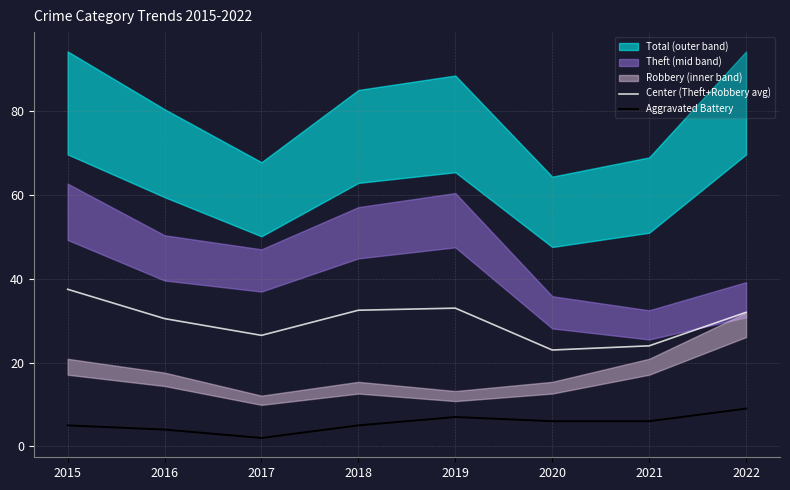

Is it true that Center (Theft+Robbery avg) equals 32.5 at 2018?

True